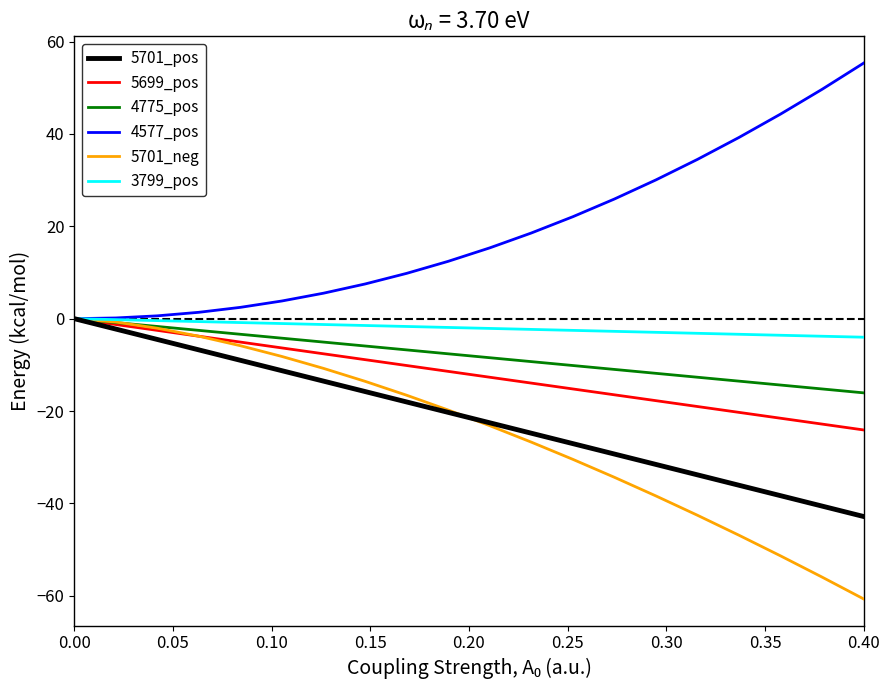

What is the greatest value displayed?

55.3